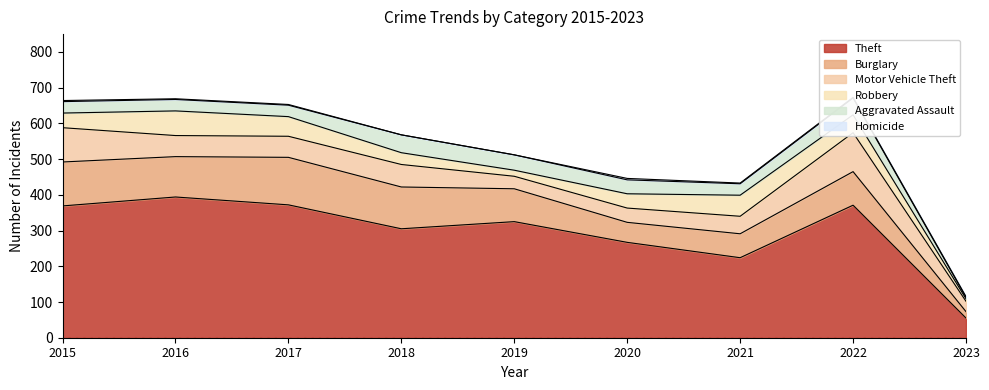

How many data points does each series have?

9